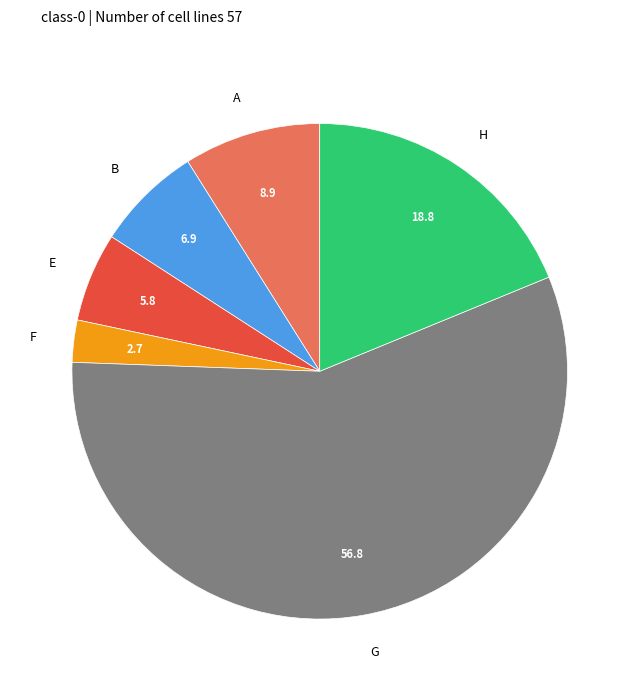

Is there a majority slice in this chart?

Yes